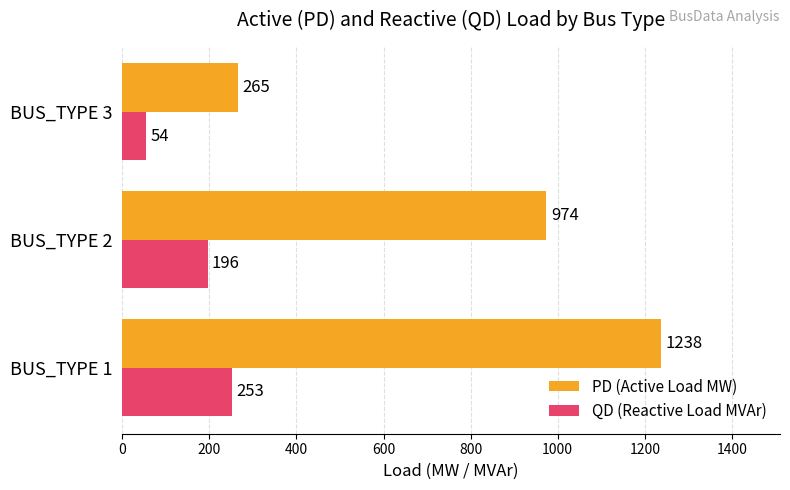

Is it true that PD (Active Load MW) equals 426 at BUS_TYPE 2?

False